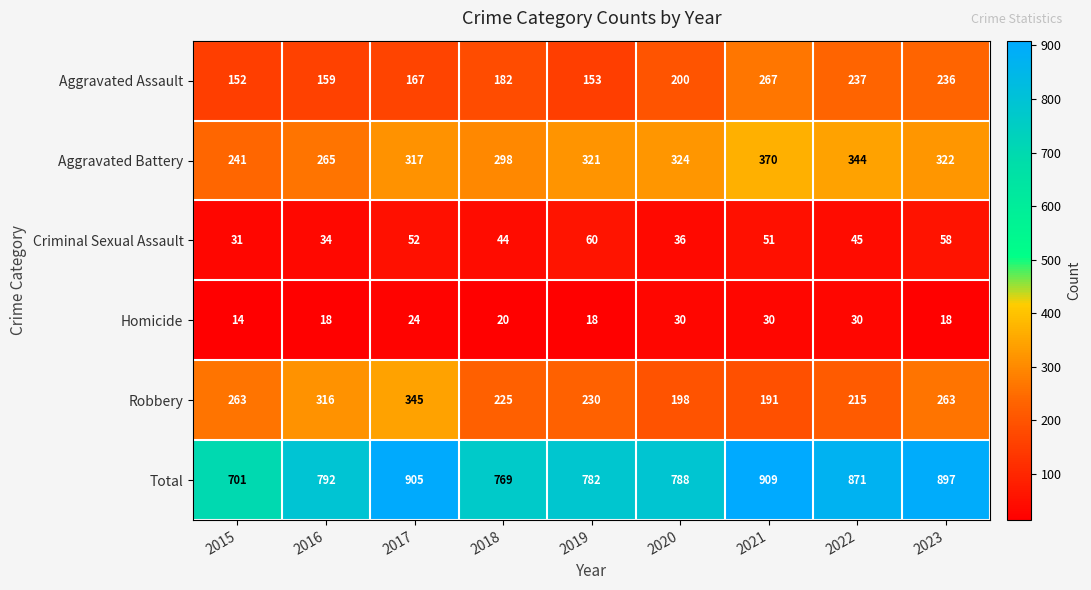

What is the difference between the maximum and minimum values in the Aggravated Battery series?

129